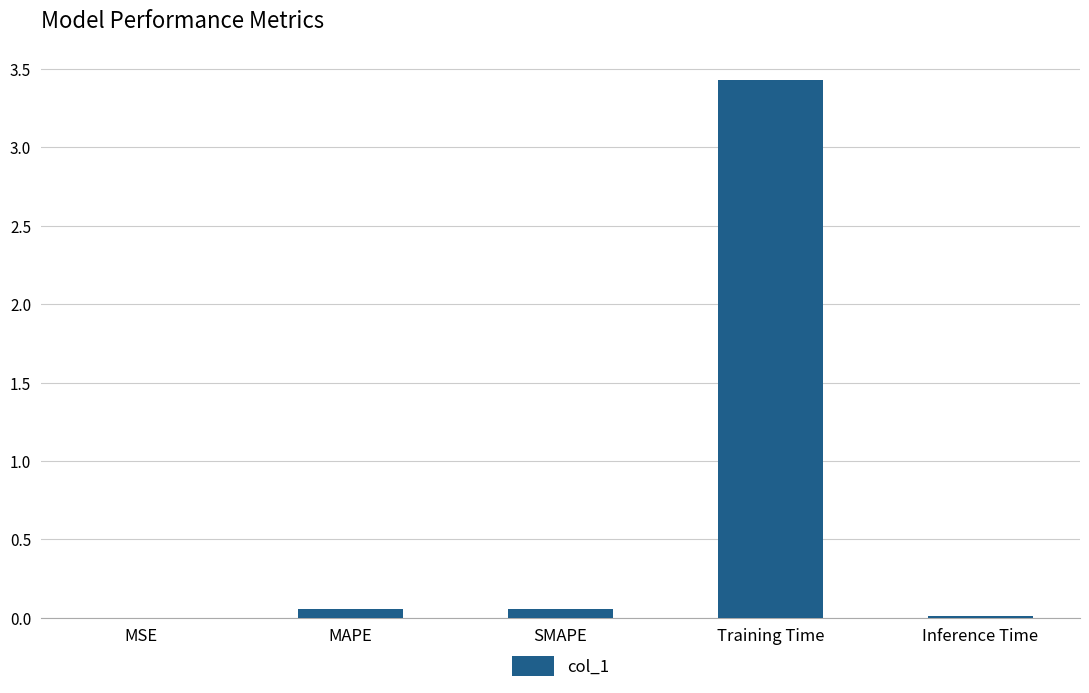

Does the chart contain stacked bars?

No